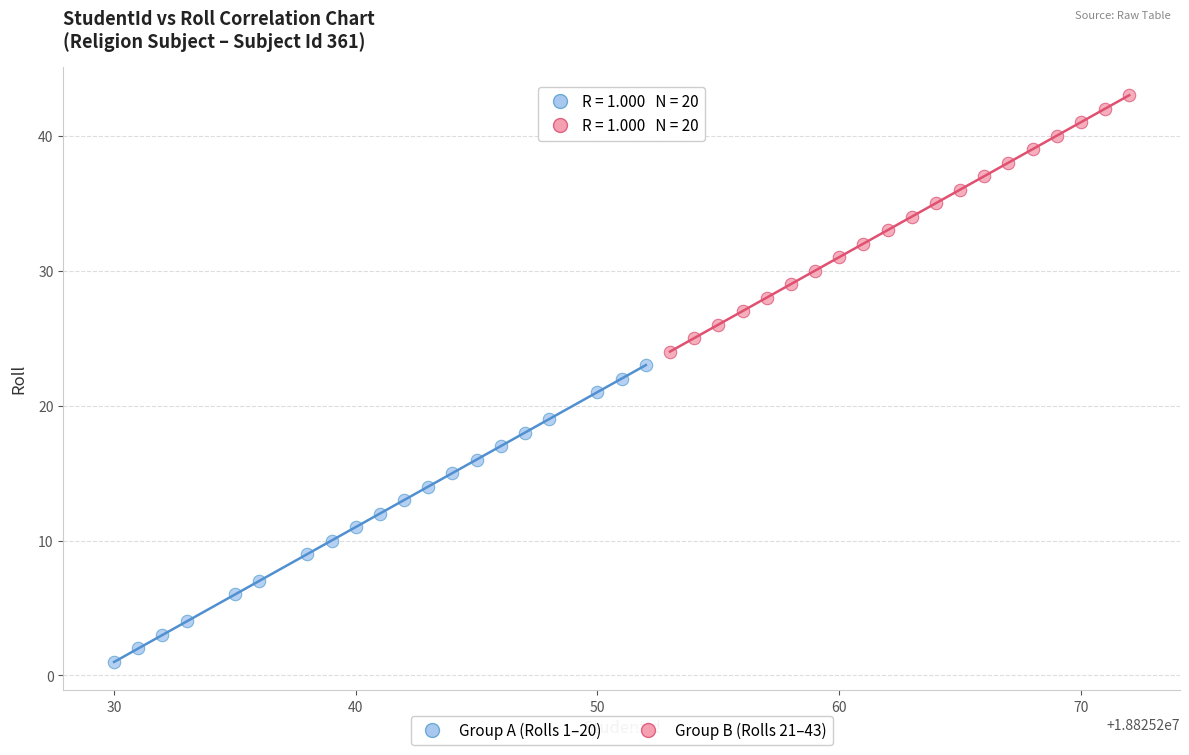

Which series contains the highest Y value?

Group B (Rolls 21–43)